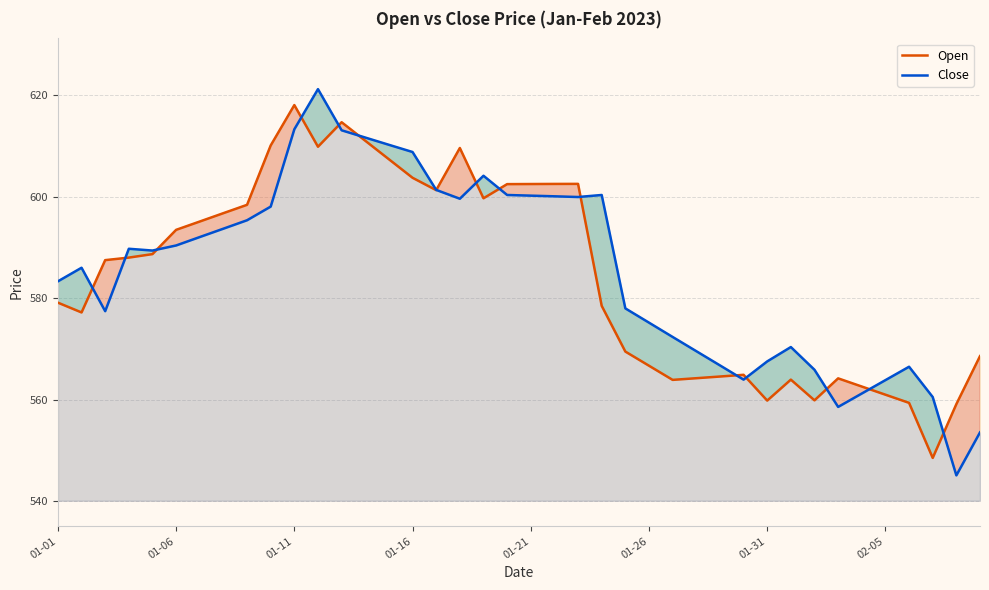

At 01-01, list the series in order from smallest to largest.

Open, Close